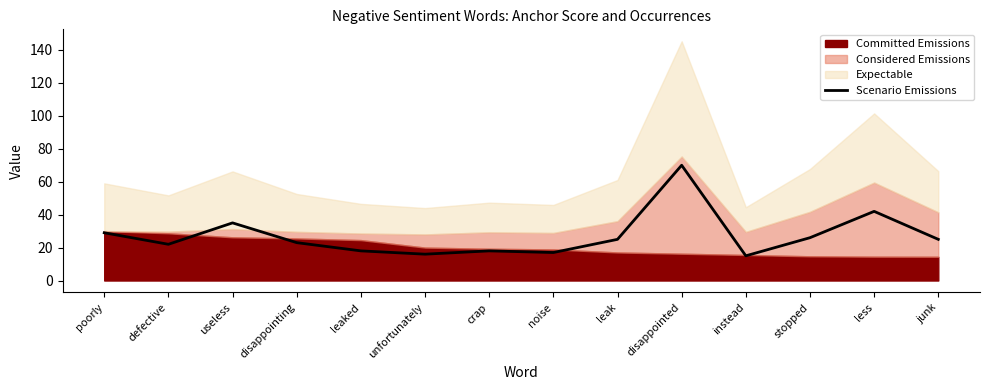

Which has a higher value, less or noise?

less